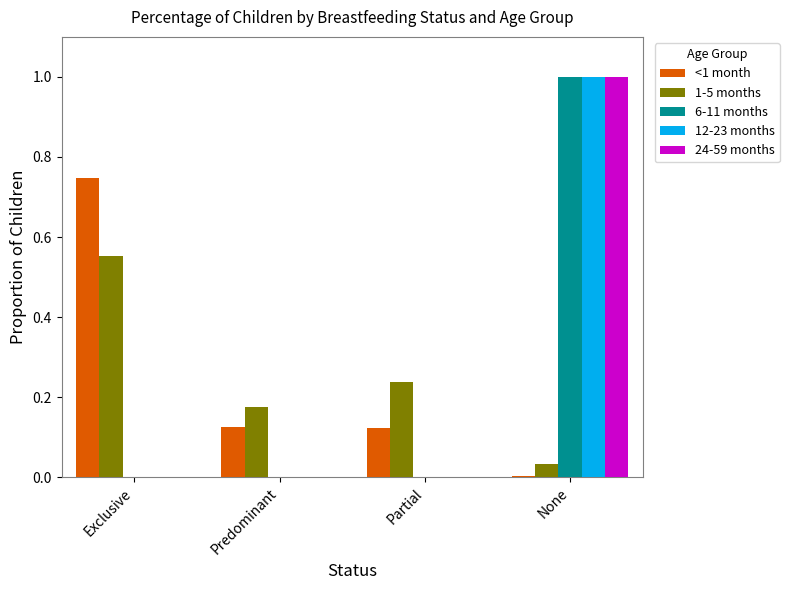

Which category has the highest value across all series?

None